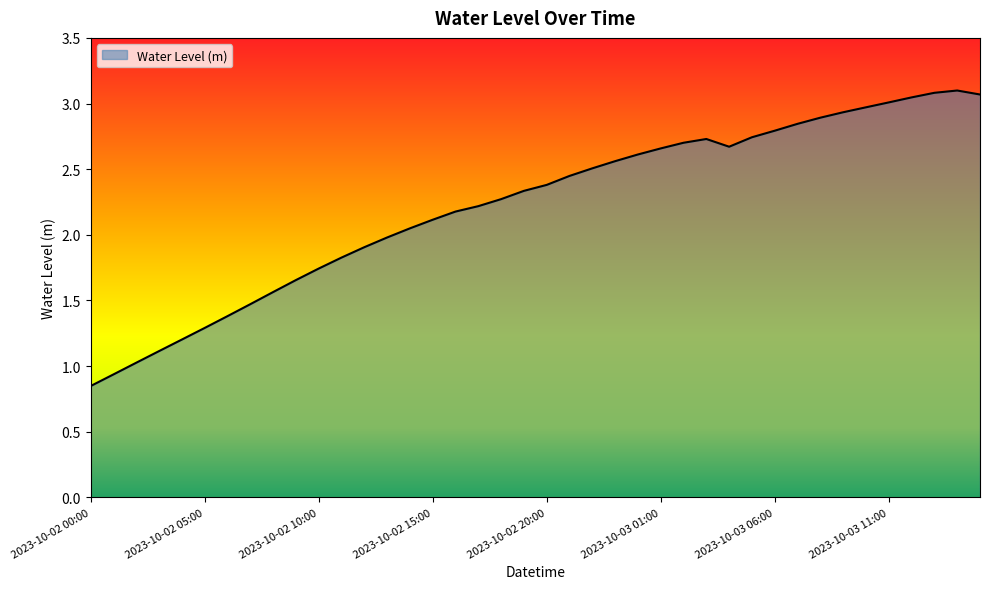

What is the greatest value displayed?

3.1